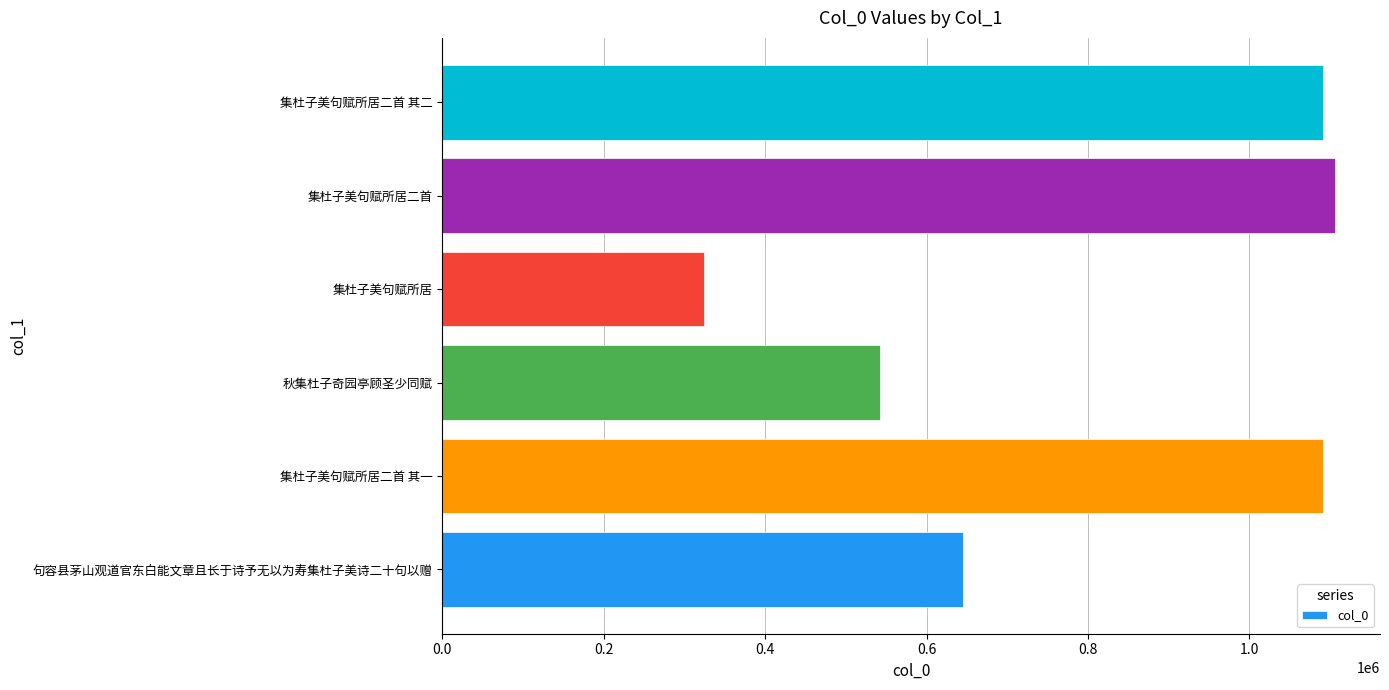

The chart shows a value of 954781 at 秋集杜子奇园亭顾圣少同赋. True or false?

False